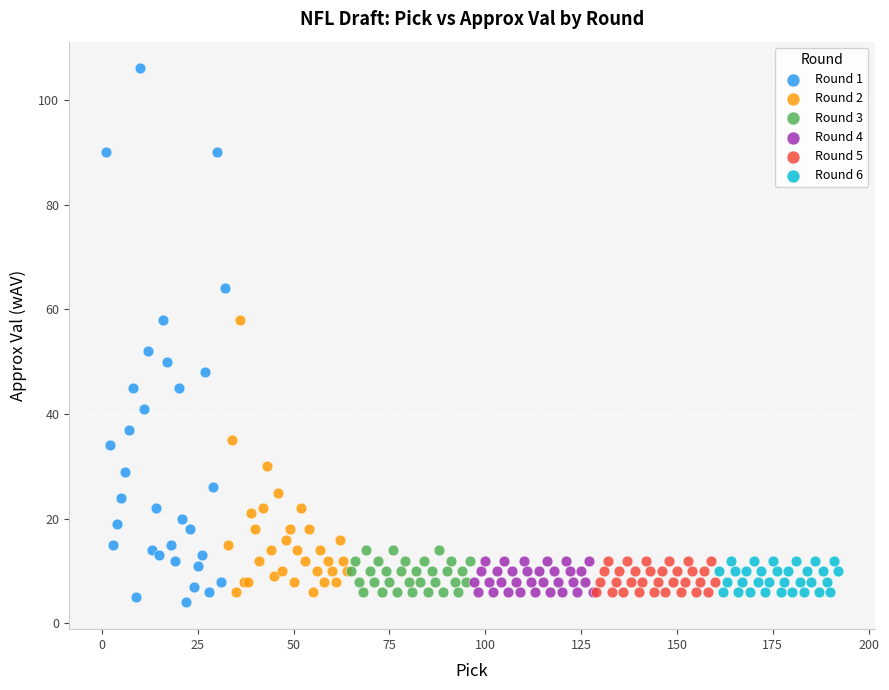

Which series reaches the maximum Y coordinate?

Round 1